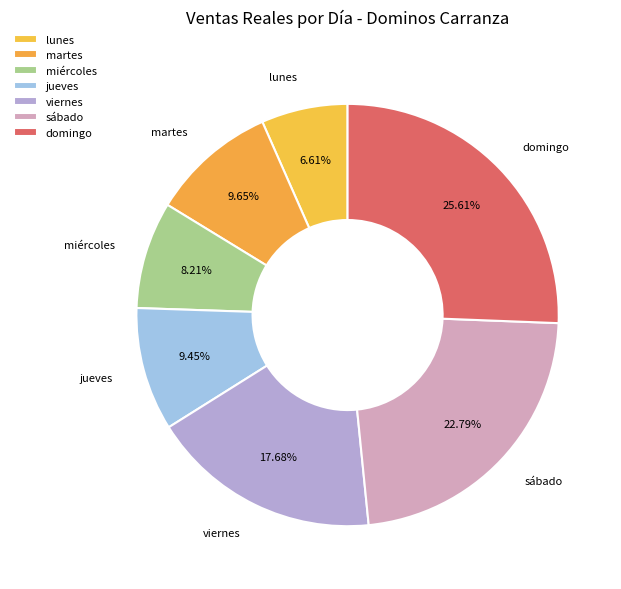

What percentage is NOT represented by sábado?

77.2%